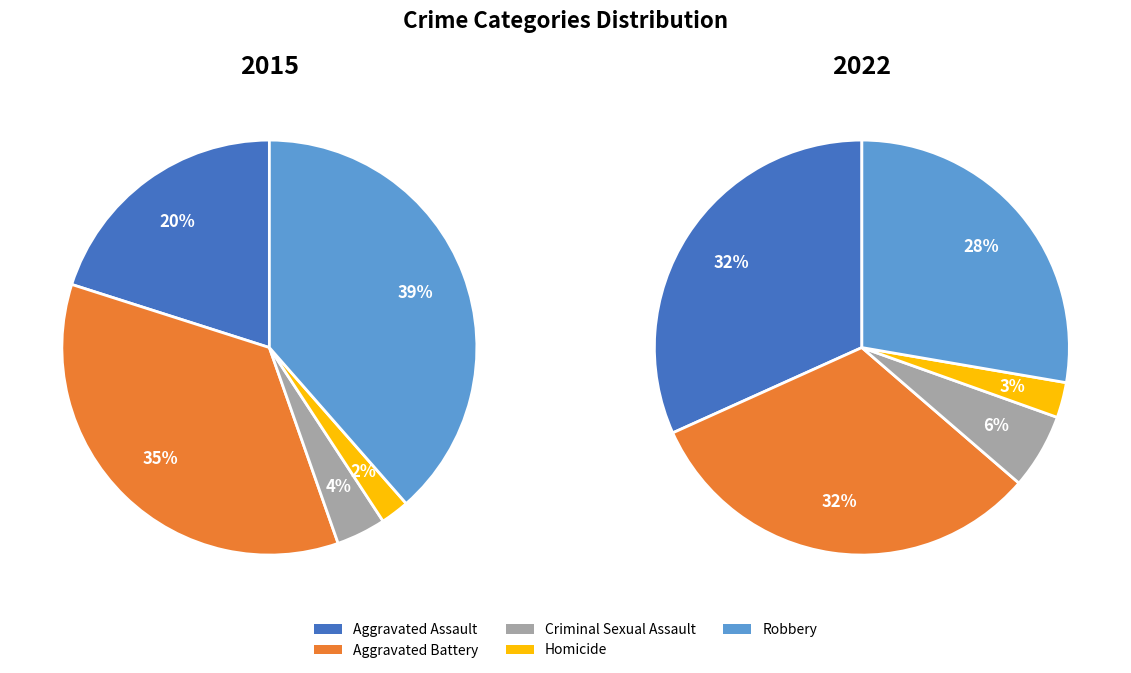

Is it true that Robbery is 37% of the pie?

False